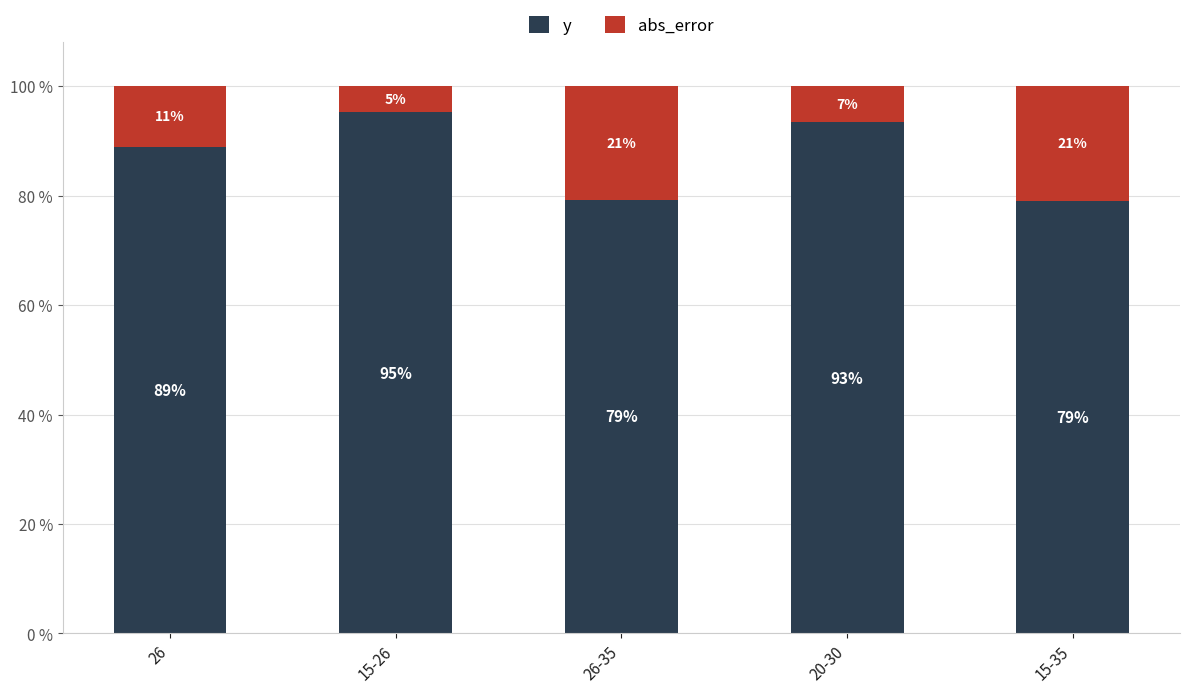

At which label is abs_error closest to 0?

15-26